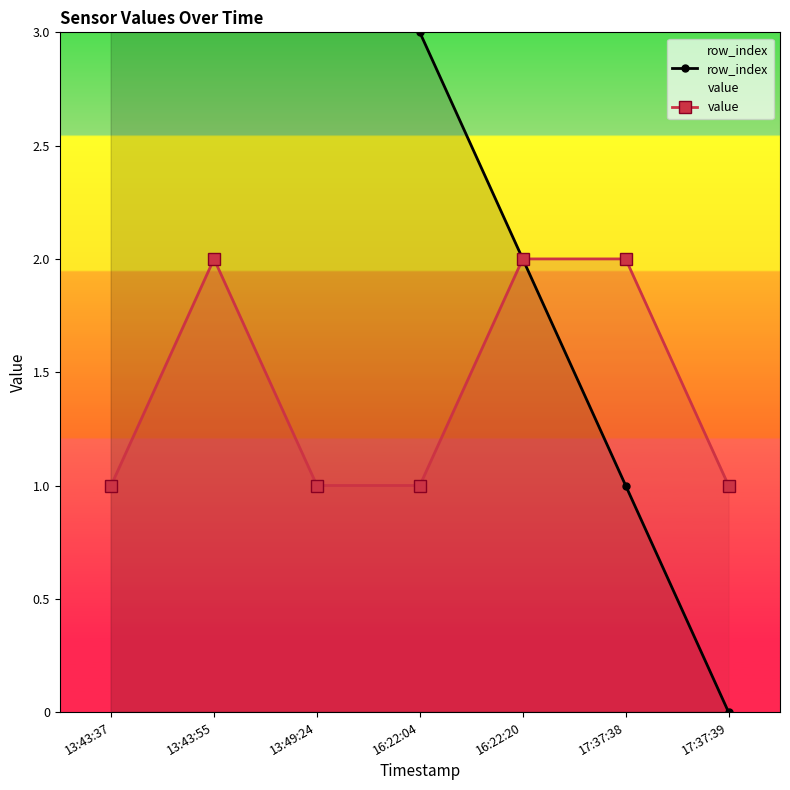

Which category has the highest value in the value series?

13:43:55